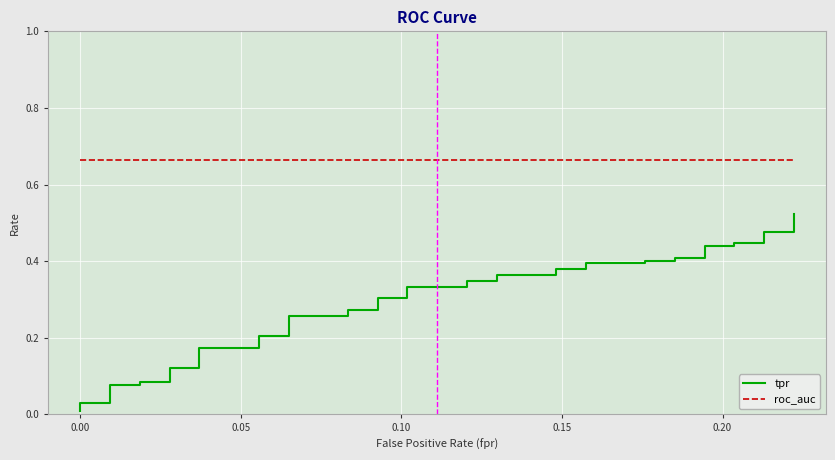

What are all the series names shown in the legend?

tpr, roc_auc